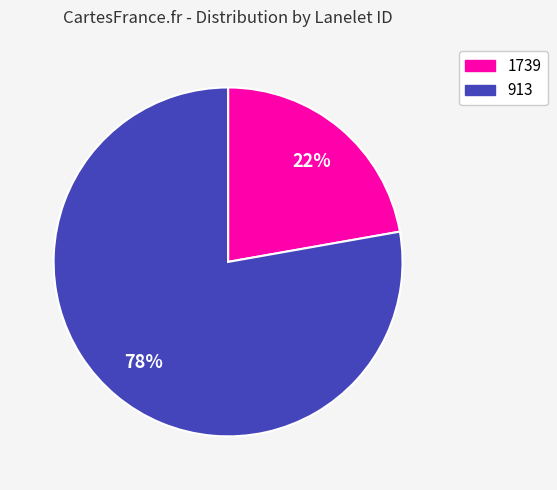

Combined, do 1739 and 913 account for over 50%?

Yes